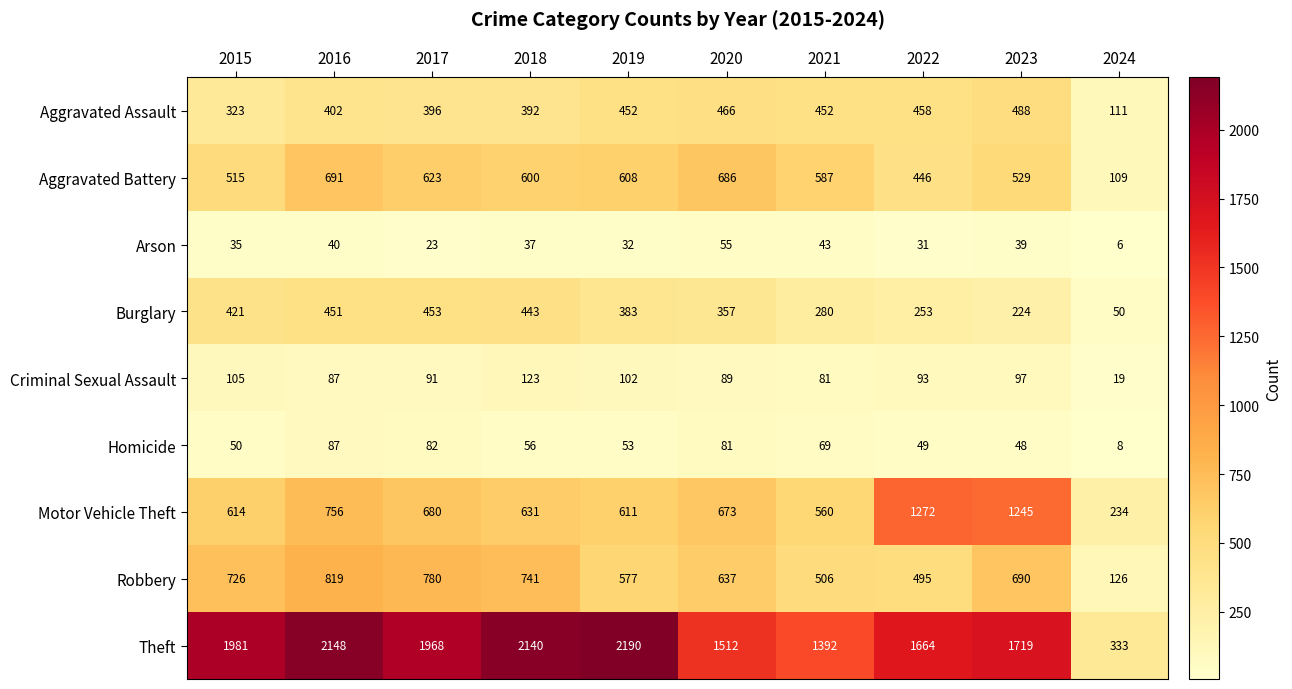

Which series has the widest spread of values?

Theft